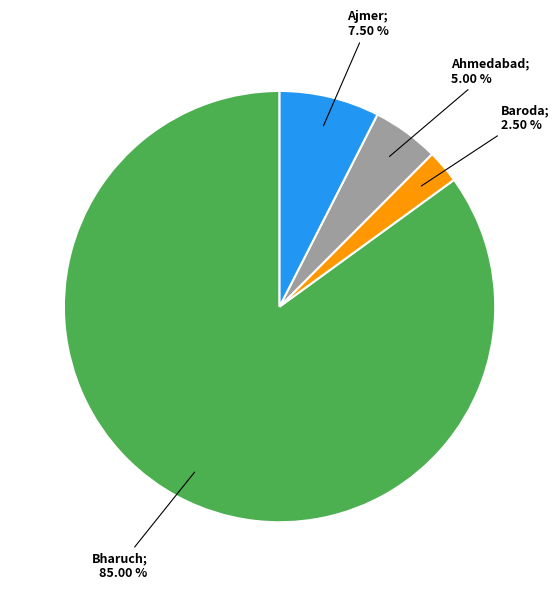

Is there a majority slice in this chart?

Yes